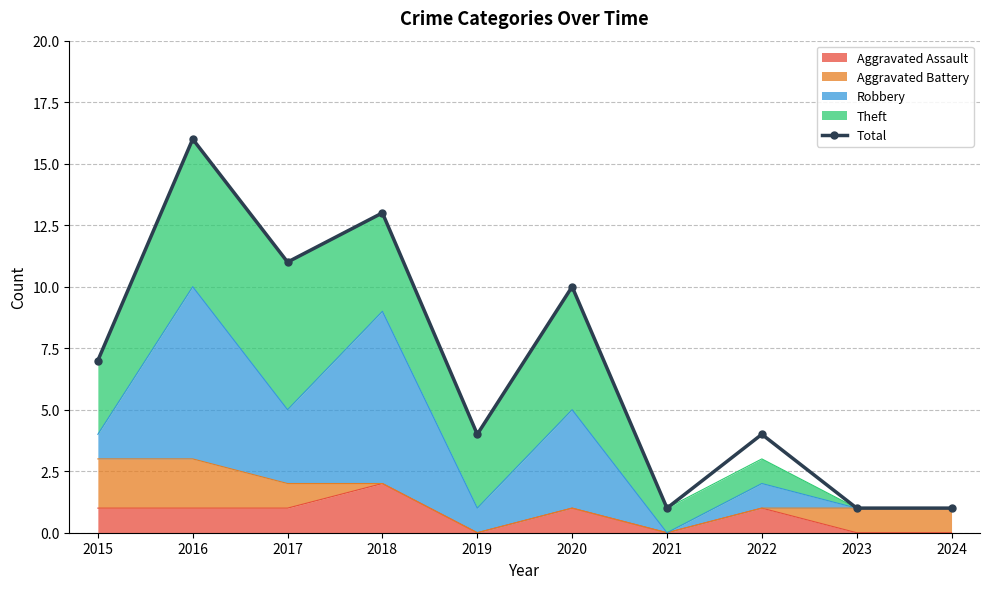

How many values exceed 7?

4